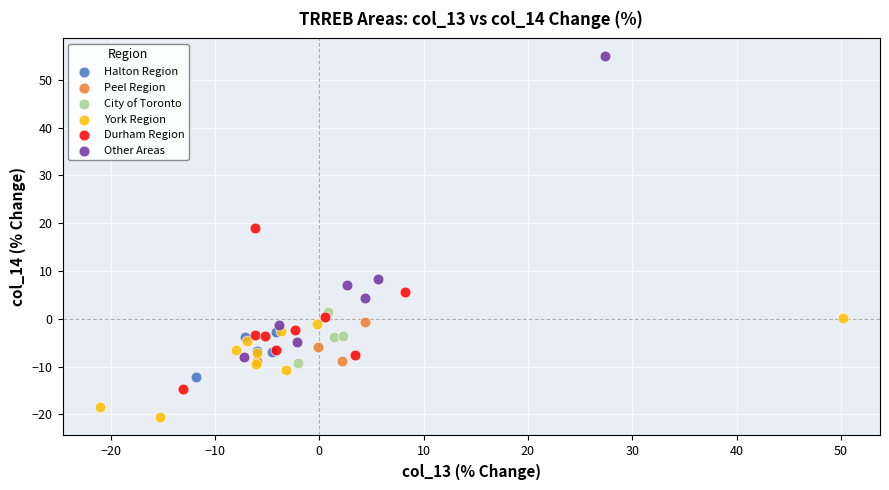

Which series contains the highest Y value?

Other Areas